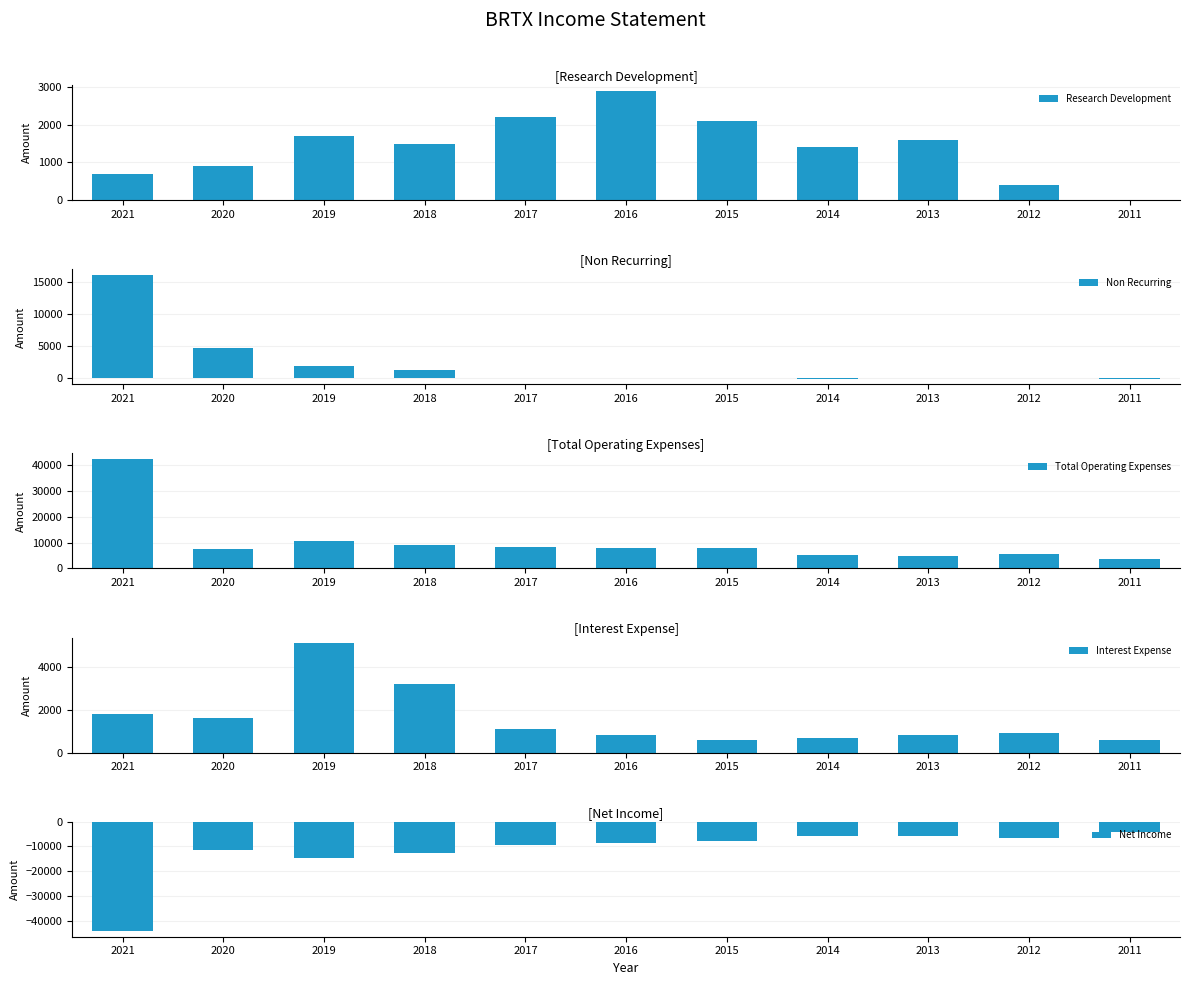

At how many categories does at least one series exceed 790?

11